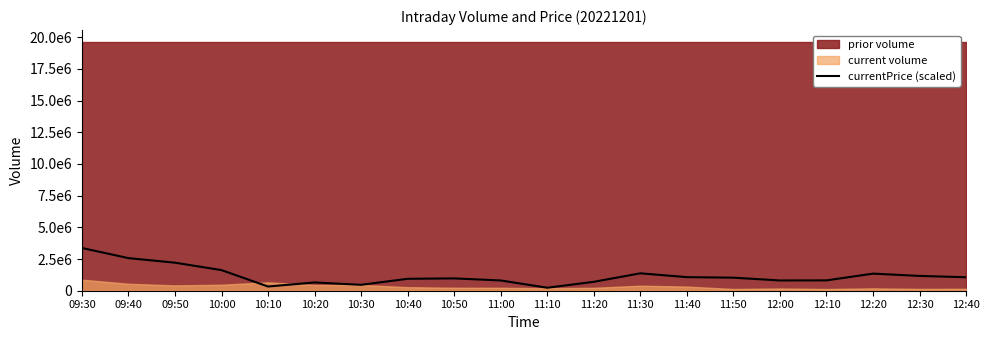

Is it true that the value at 11:40 is 1071332.2?

True